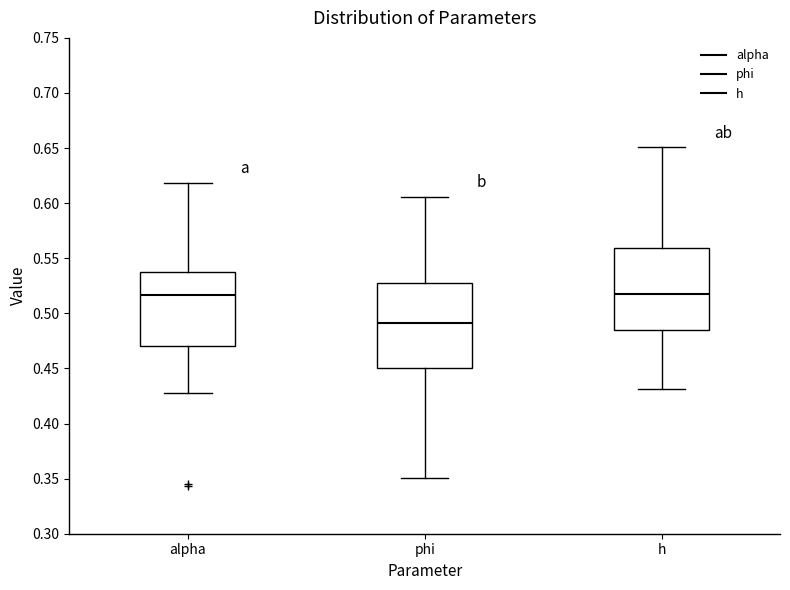

Reading left to right, read every box against the y-axis: the position of its median line, the range the box covers, and the ends of its whiskers. The values are not printed on the chart, so give them approximately, as read against the axis.

alpha: median 0.515, box 0.470 to 0.540, whiskers 0.425 to 0.620
phi: median 0.490, box 0.450 to 0.525, whiskers 0.350 to 0.605
h: median 0.515, box 0.485 to 0.560, whiskers 0.430 to 0.650